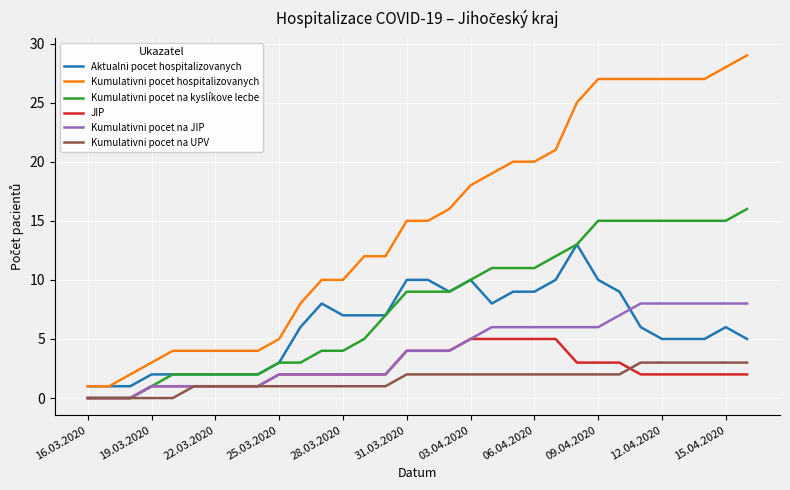

Which series has the largest total across all categories?

Kumulativni pocet hospitalizovanych